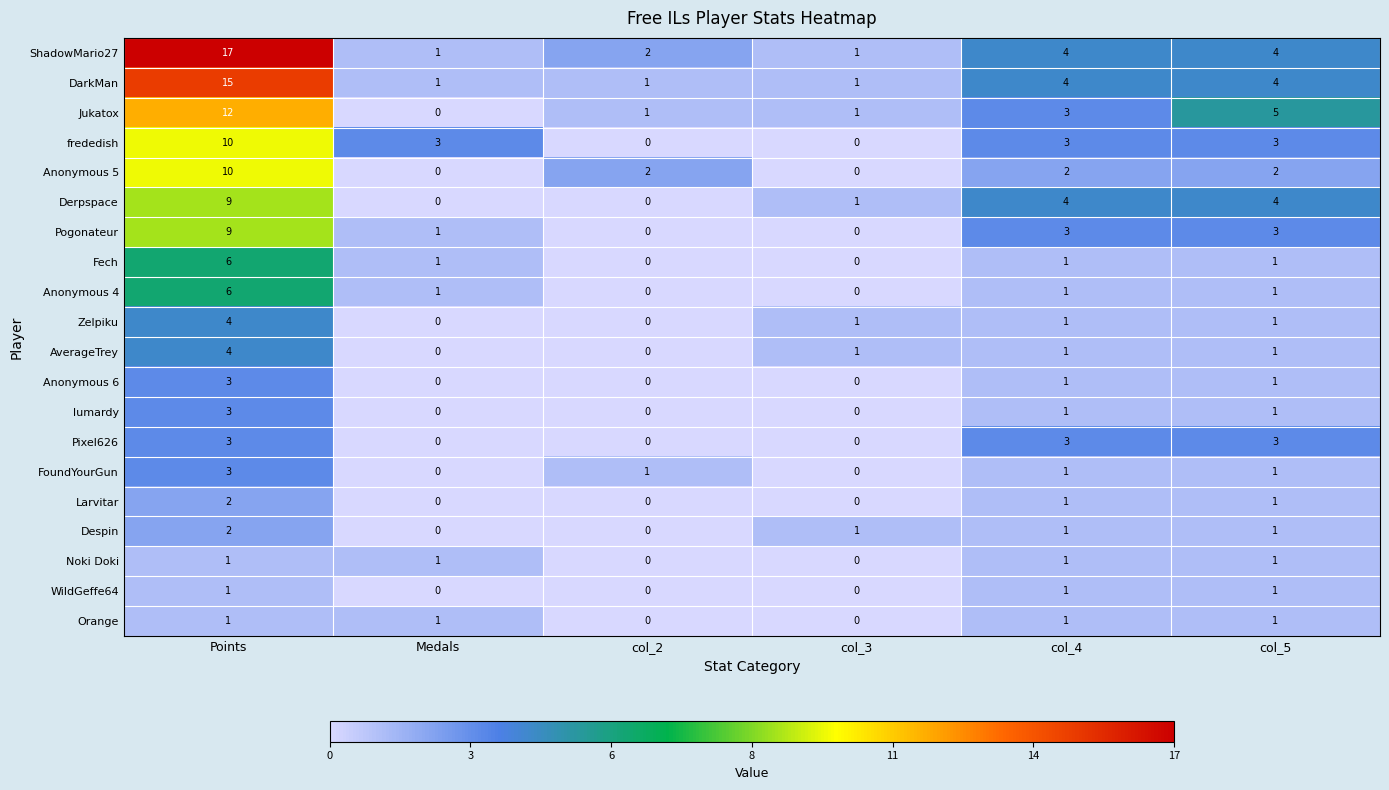

How many series are shown in this chart?

20